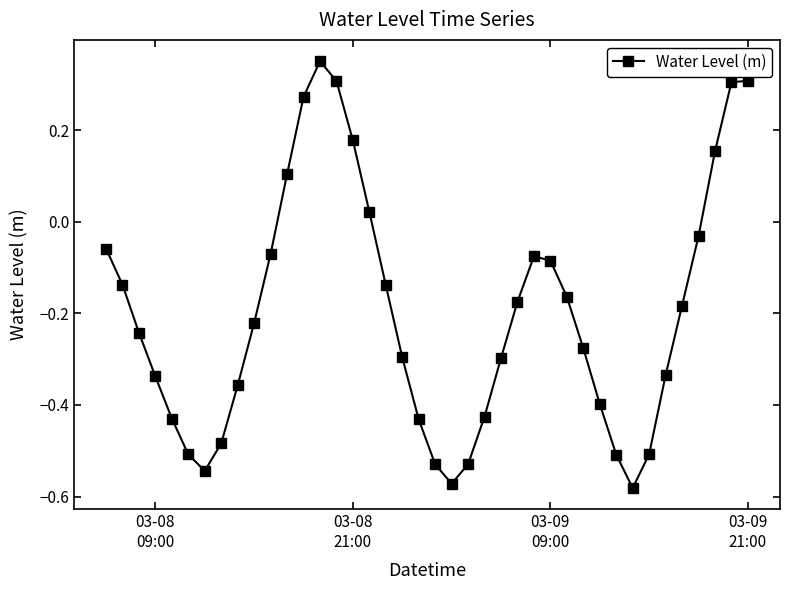

True or false: the data has more than 0 interior local peaks.

True